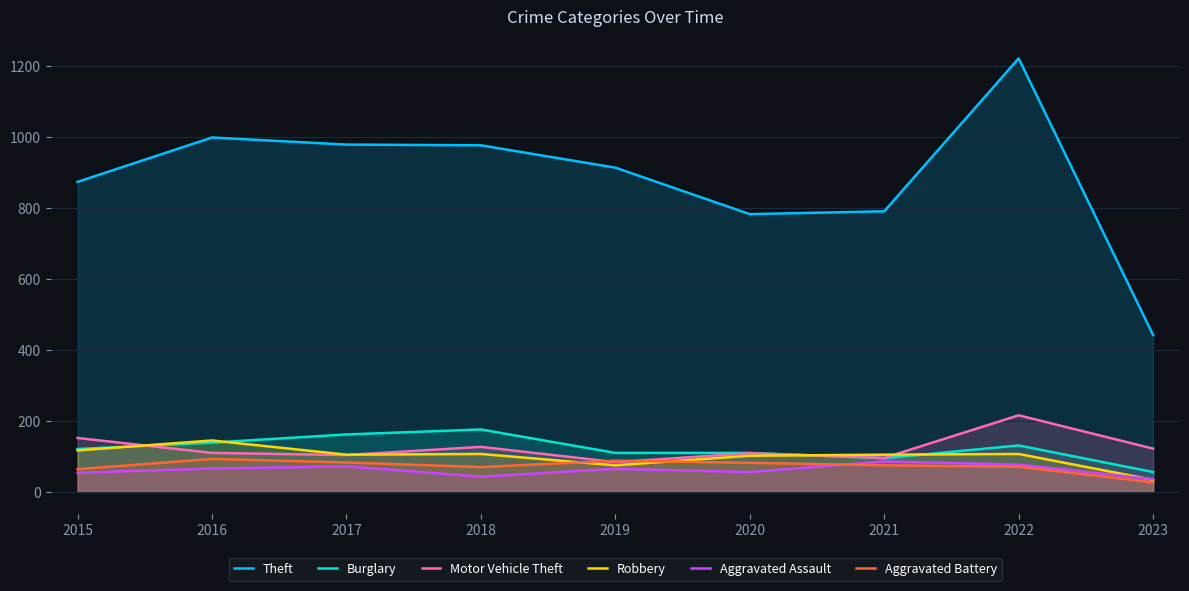

What is the difference between the highest and lowest values at 2018?

934